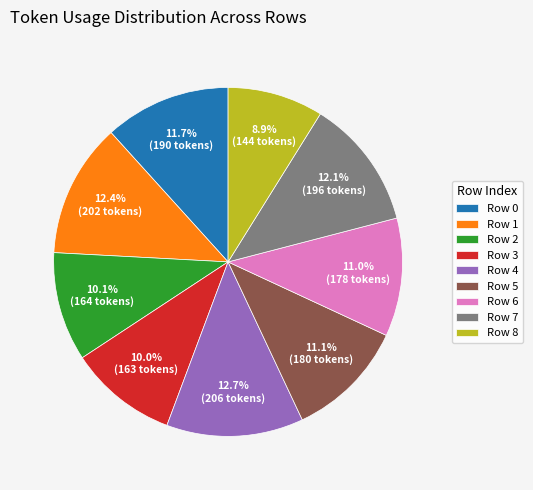

To the nearest percent, what portion does Row 6 represent?

11%